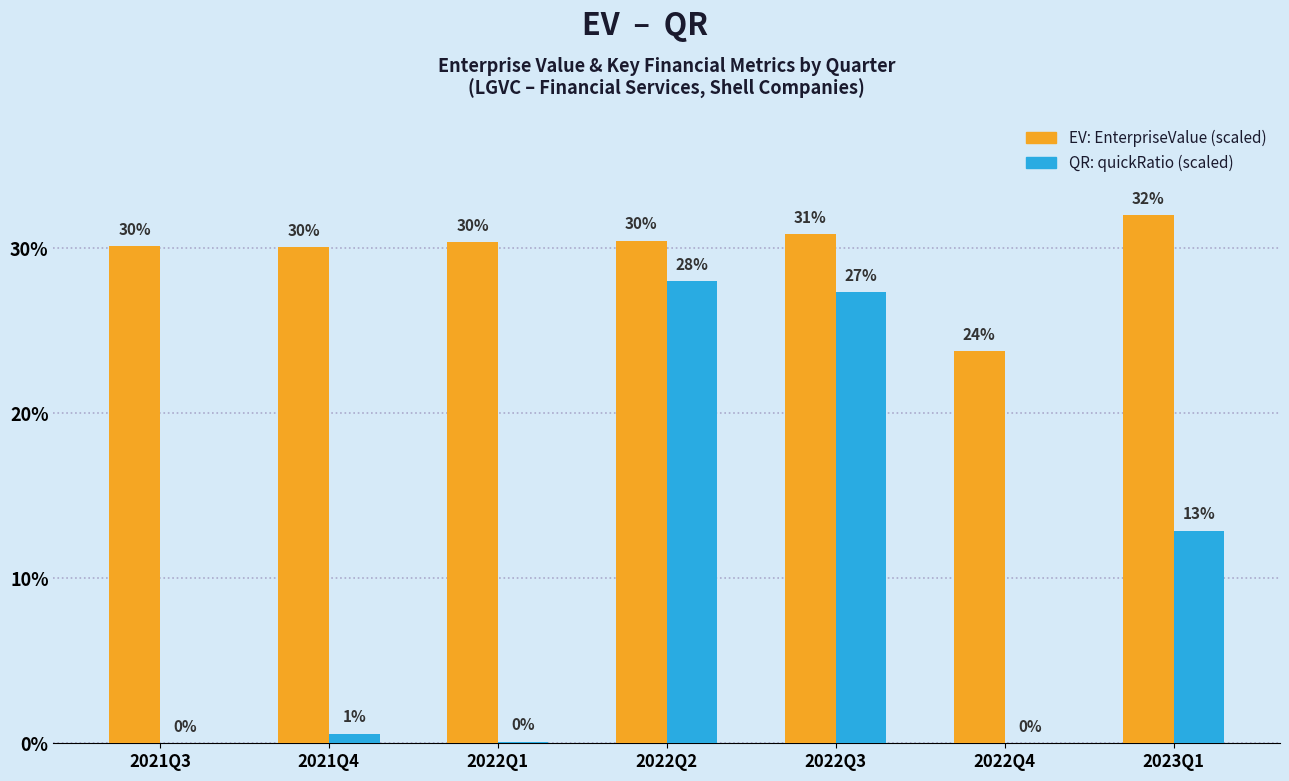

What is the greatest value displayed?

32.0